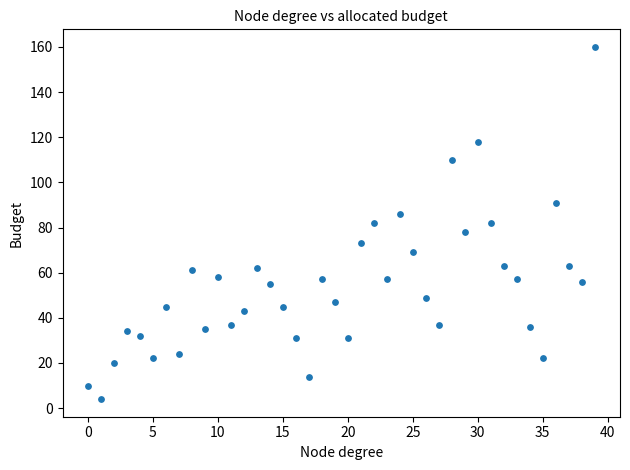

What is the range of Y values (max minus min)?

156